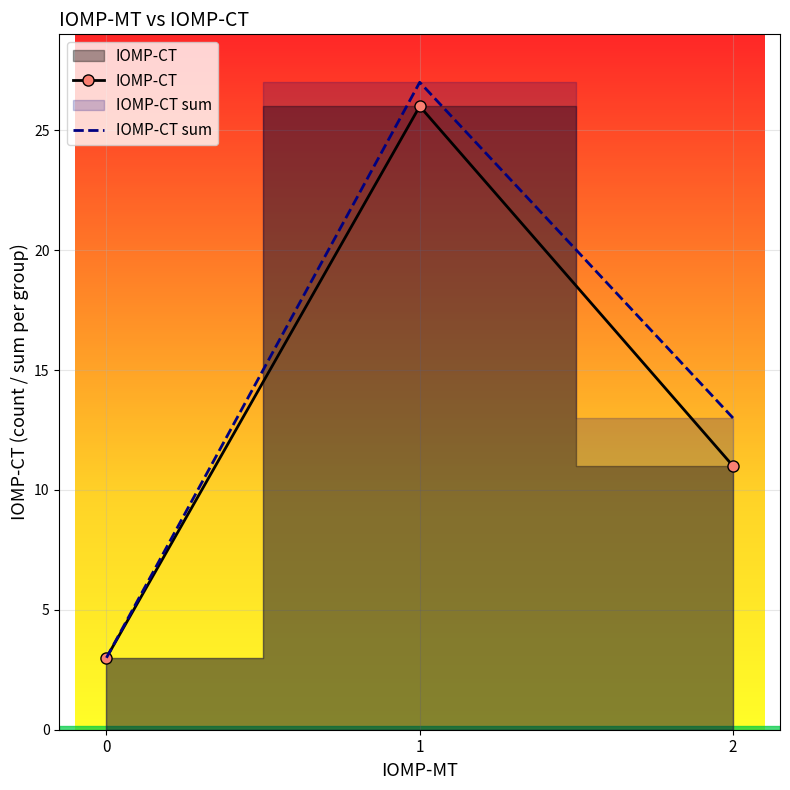

Read the IOMP-CT sum value at 1.

27